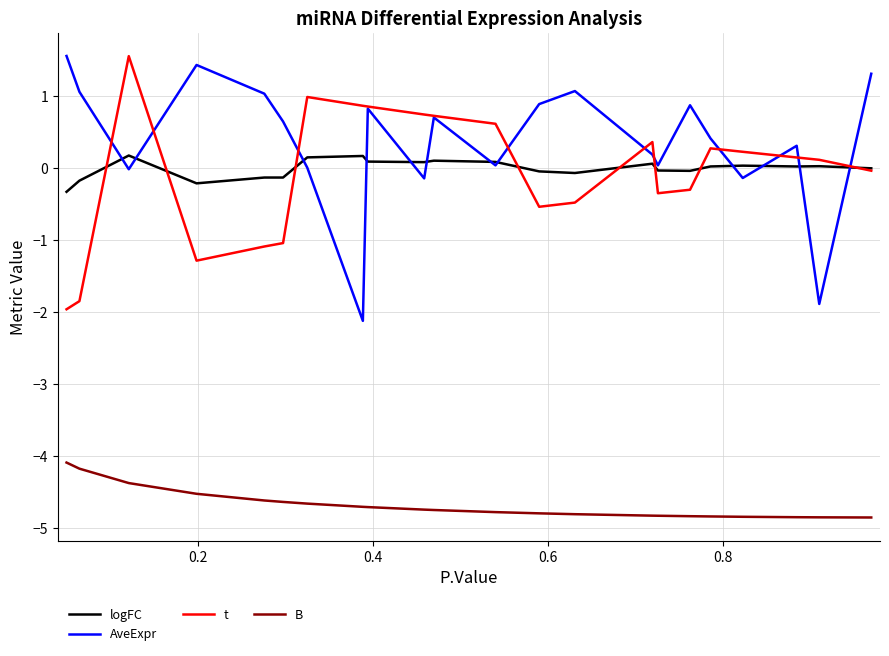

Which series has the largest total across all categories?

AveExpr